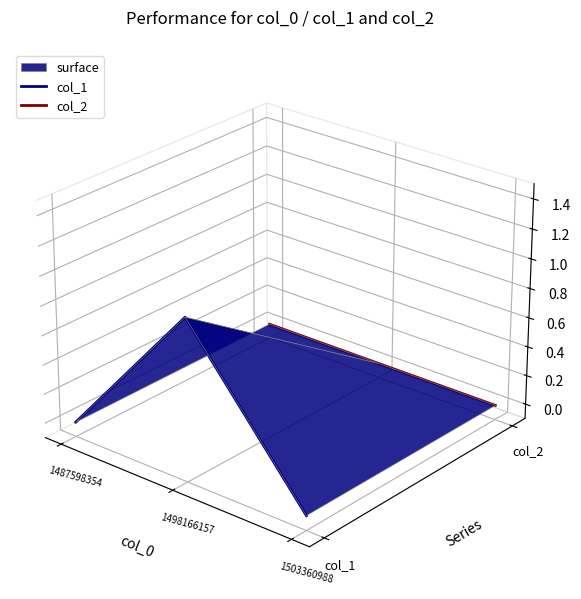

What is the smallest value displayed?

-0.1